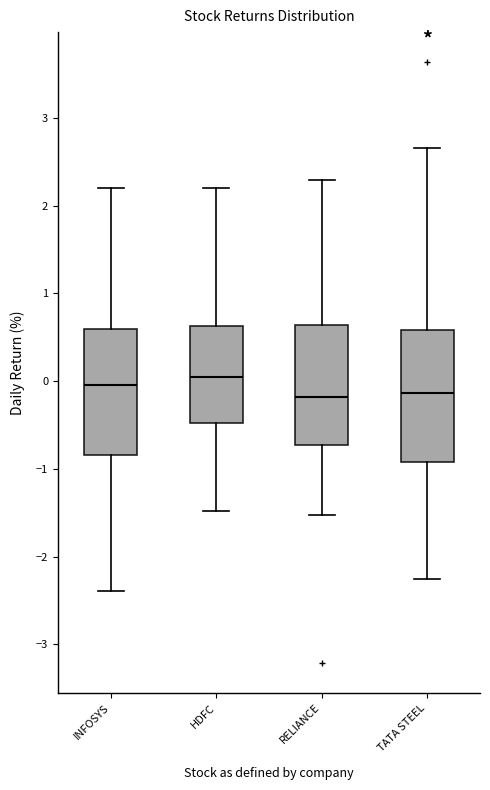

Reading left to right, transcribe this box plot: for each box, give where its median line is, the range the box spans, and where its two whiskers end, as read against the y-axis. The values are not printed on the chart, so give them approximately, as read against the axis.

INFOSYS: median 0.0, box -0.8 to 0.6, whiskers -2.4 to 2.2
HDFC: median 0.0, box -0.5 to 0.6, whiskers -1.5 to 2.2
RELIANCE: median -0.2, box -0.7 to 0.6, whiskers -1.5 to 2.3
TATA STEEL: median -0.1, box -0.9 to 0.6, whiskers -2.3 to 2.7